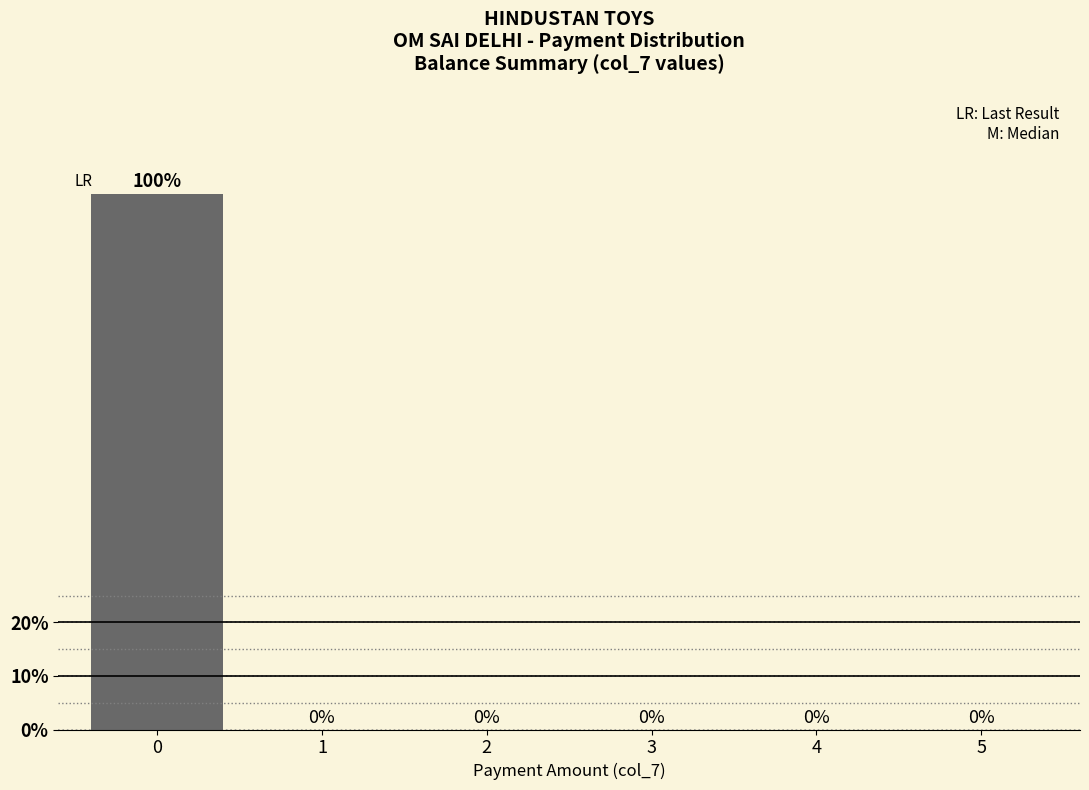

Over which range of the x-axis is the bar tallest?

-0.5 to 0.5